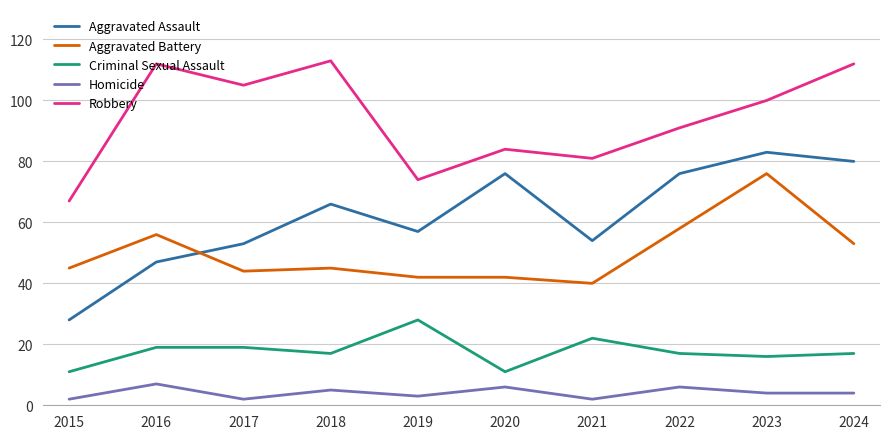

Which series changed the most between 2018 and 2021?

Robbery